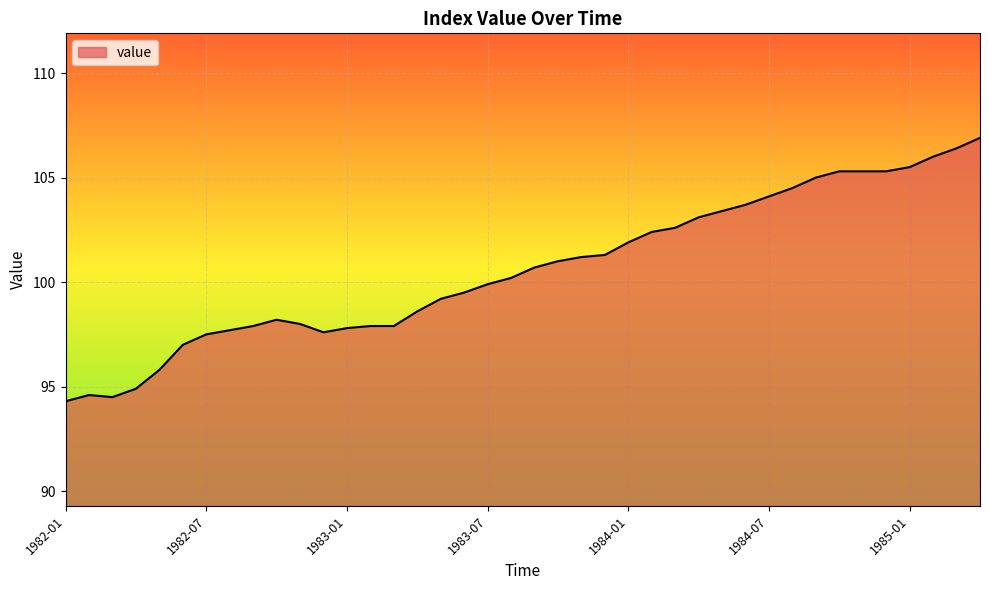

Reading left to right, list all the values displayed in this chart.

94.3	94.6	94.5	94.9	95.8	97.0	97.5	97.7	97.9	98.2	98.0	97.6	97.8	97.9	97.9	98.6	99.2	99.5	99.9	100.2	100.7	101.0	101.2	101.3	101.9	102.4	102.6	103.1	103.4	103.7	104.1	104.5	105.0	105.3	105.3	105.3	105.5	106.0	106.4	106.9